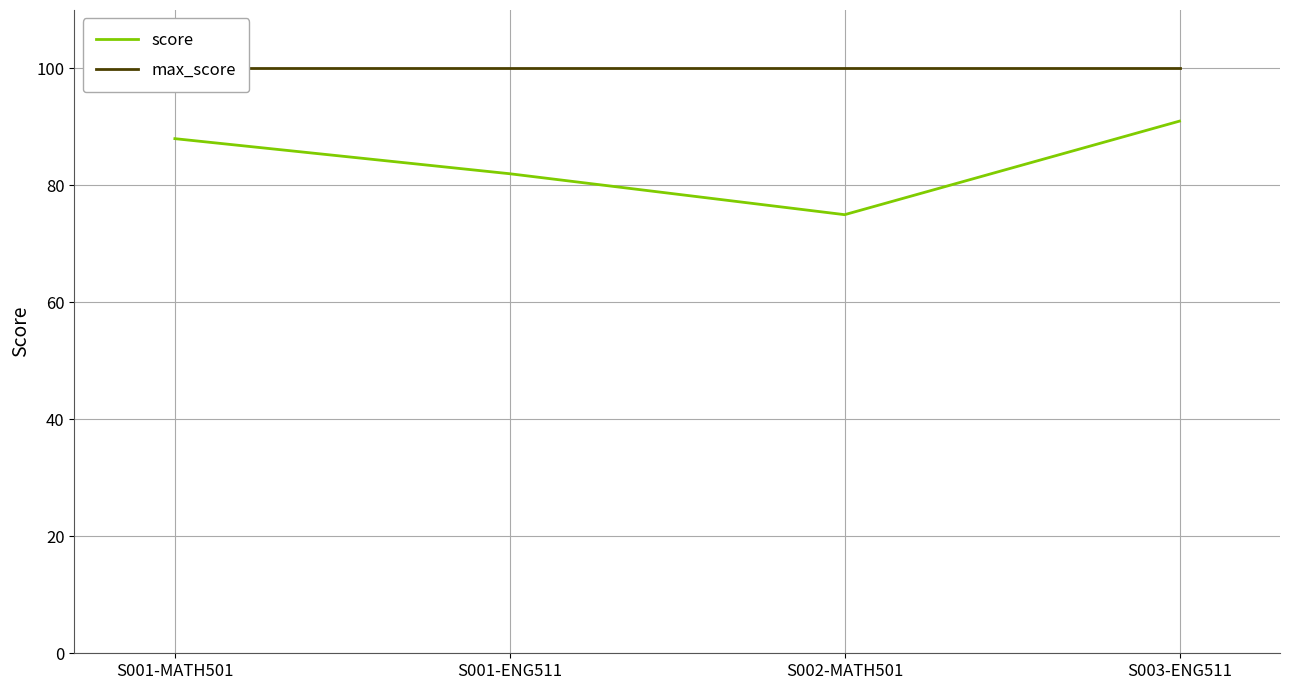

What is the smallest value displayed?

75